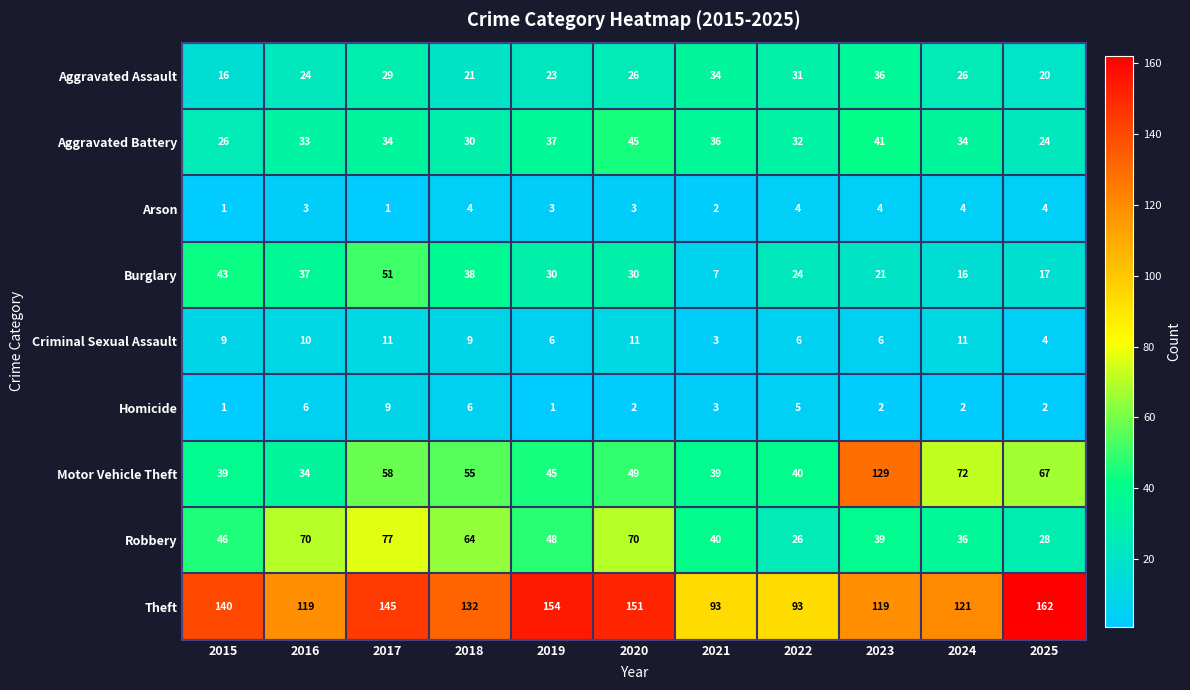

What is the spread (max minus min) of values at 2015?

139